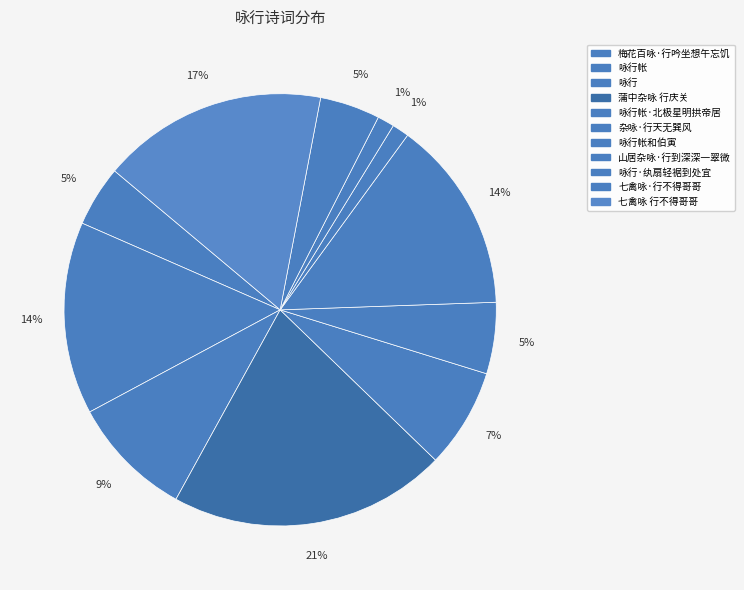

To the nearest percent, what portion does 蒲中杂咏 行庆关 represent?

21%